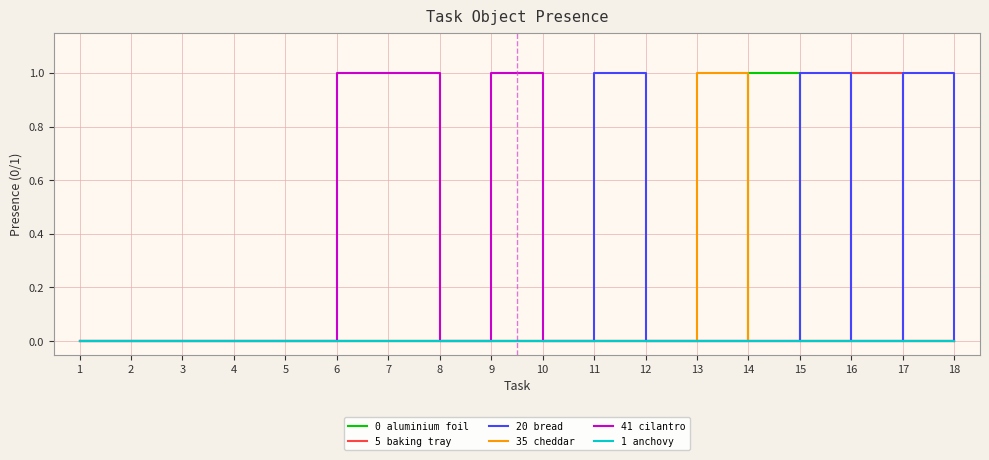

The 20 bread series shows 0 at 16. True or false?

True